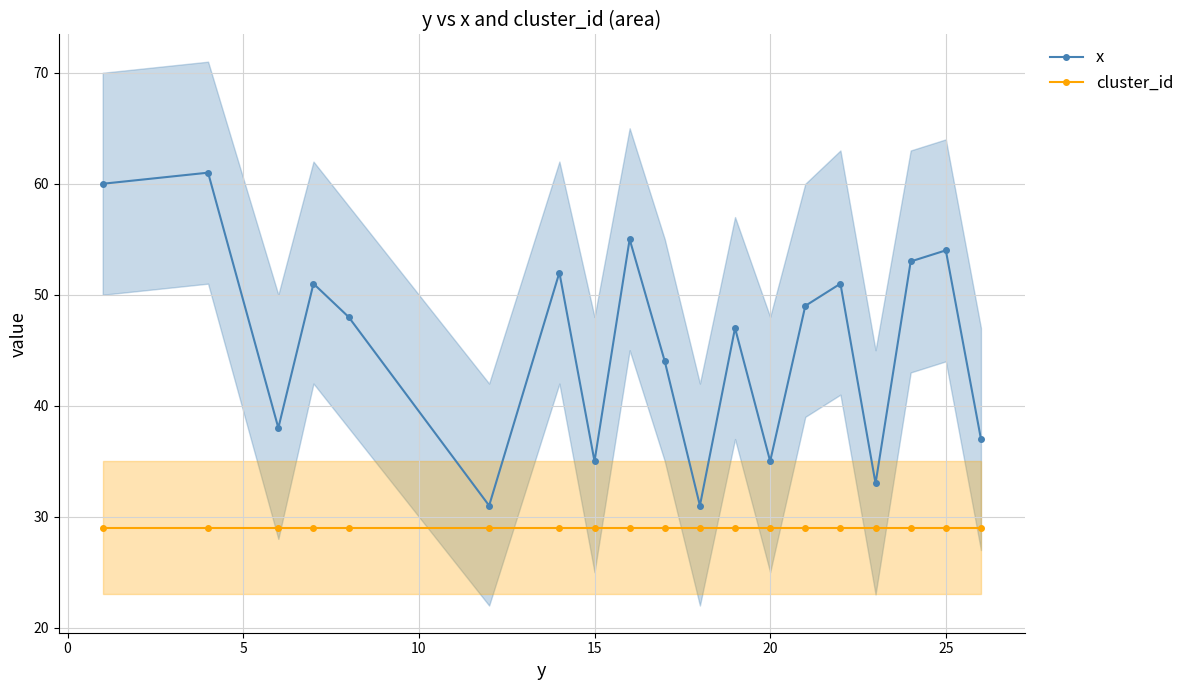

How many interior local valleys does the x series have?

6